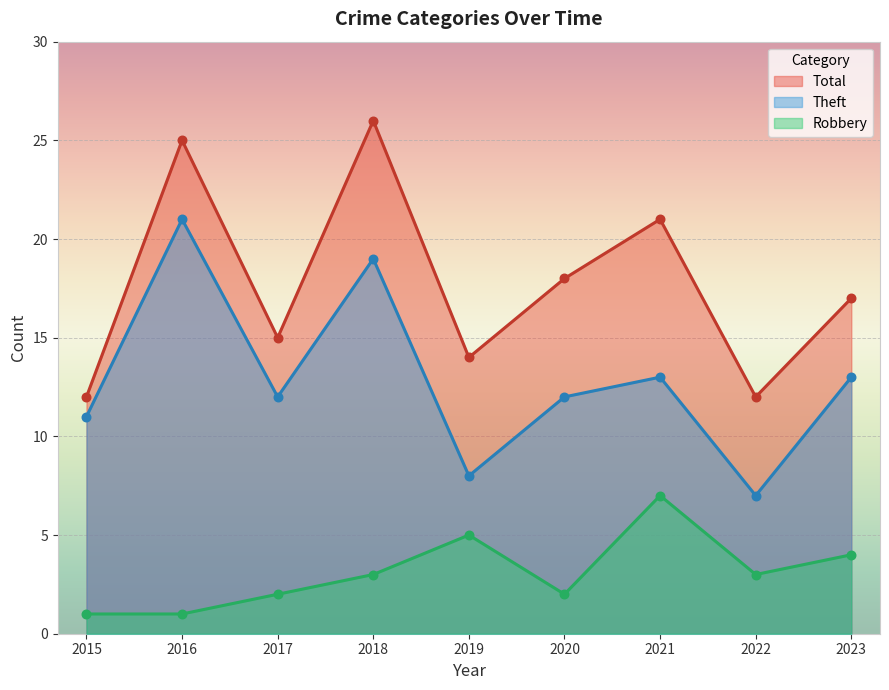

At which category is the sum across all series the highest?

2018